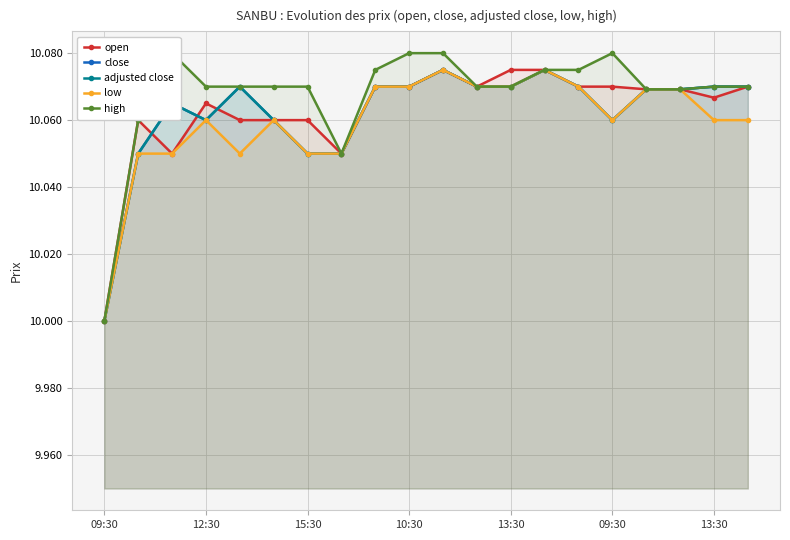

Between 7 and 13:30, which is larger?

13:30